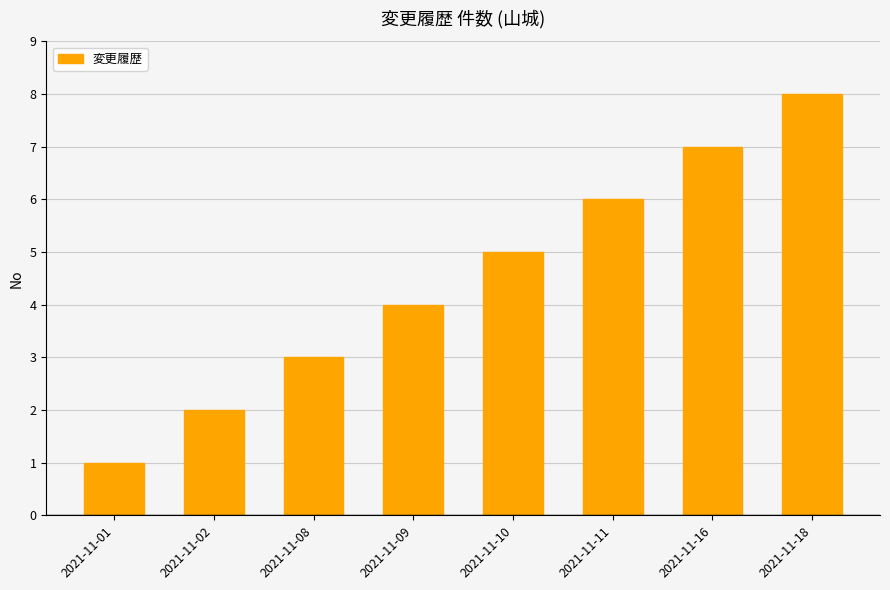

List the labels in order of value, smallest first.

2021-11-01, 2021-11-02, 2021-11-08, 2021-11-09, 2021-11-10, 2021-11-11, 2021-11-16, 2021-11-18